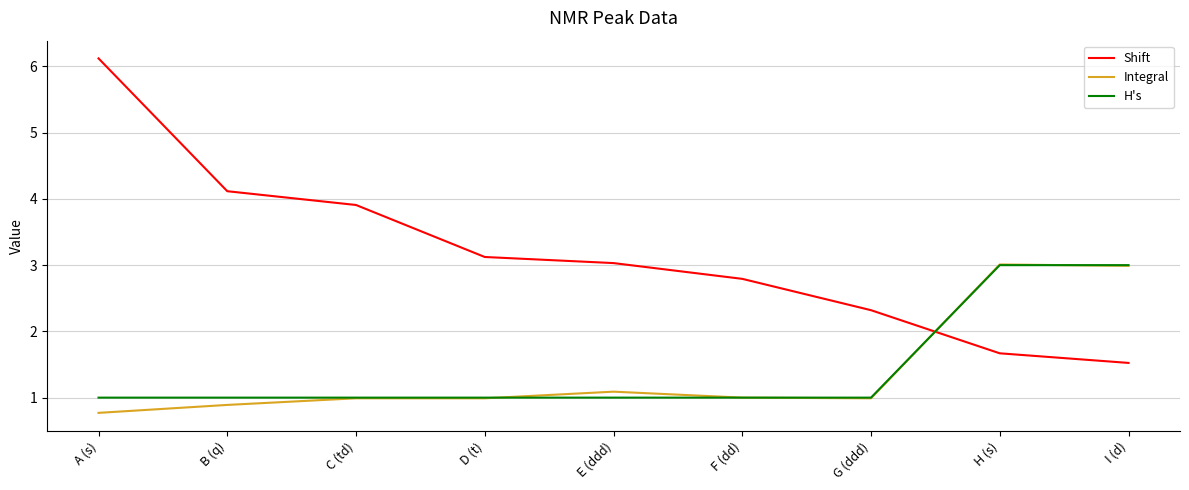

What is the lowest value of the Shift series?

1.5